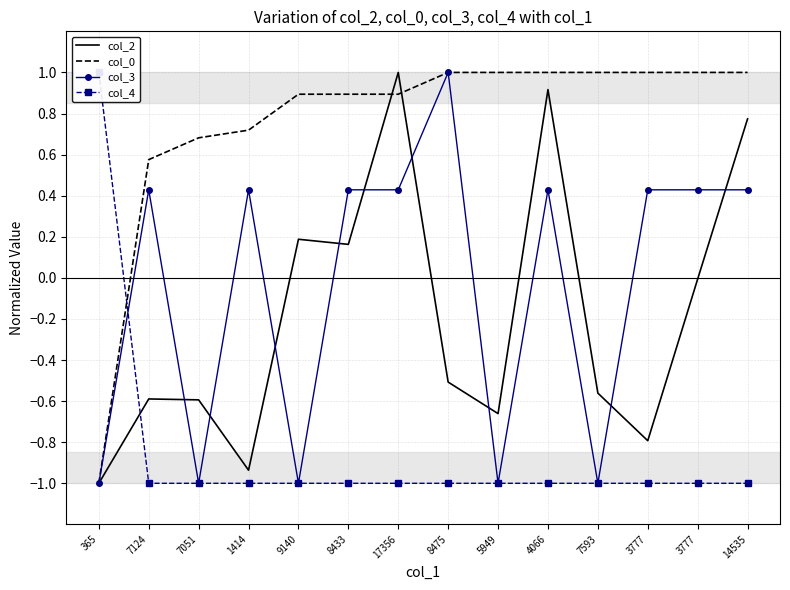

True or false: col_3 has a value of 1.6 at 8475.

False